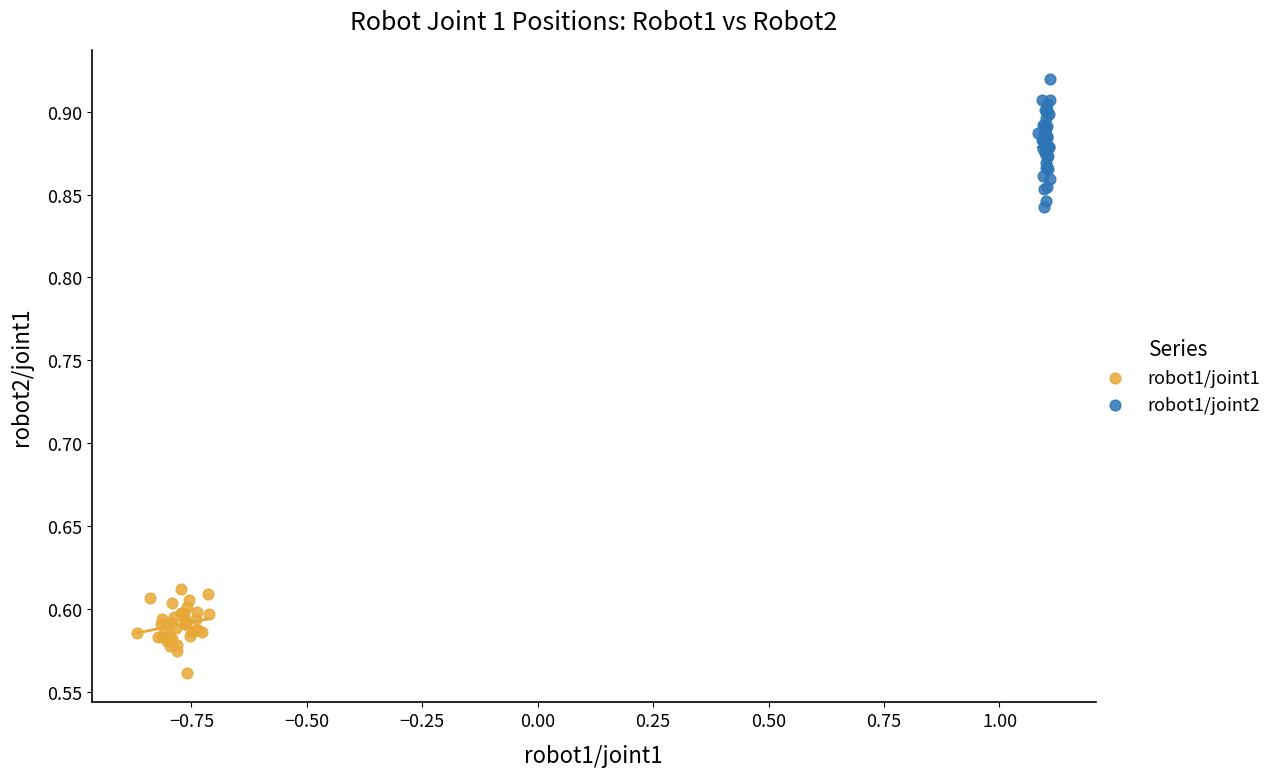

Which series has the largest Y range (max minus min)?

robot1/joint2